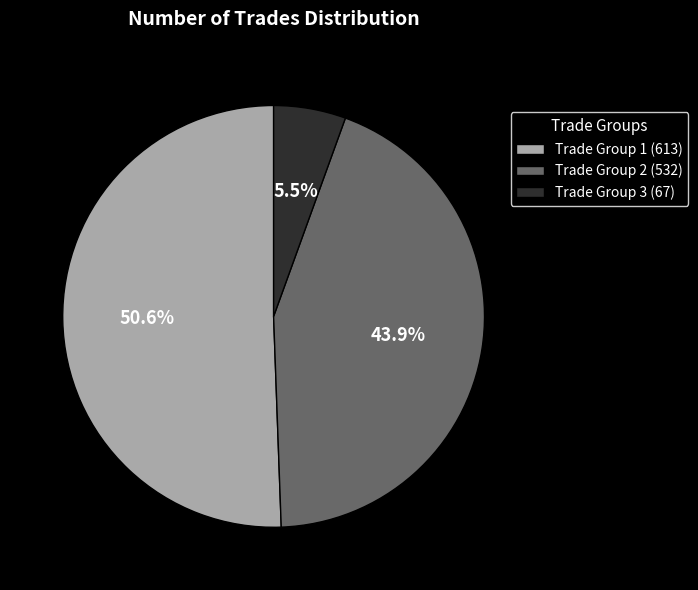

What is the majority slice?

Trade Group 1 (613)